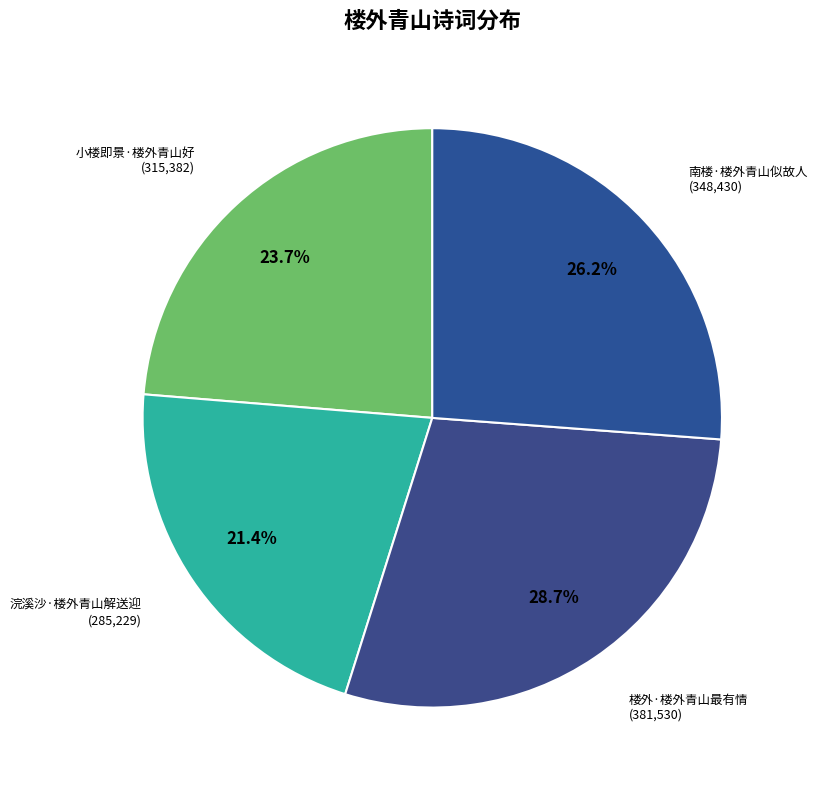

To the nearest percent, what percentage of the pie is 南楼·楼外青山似故人?

26%